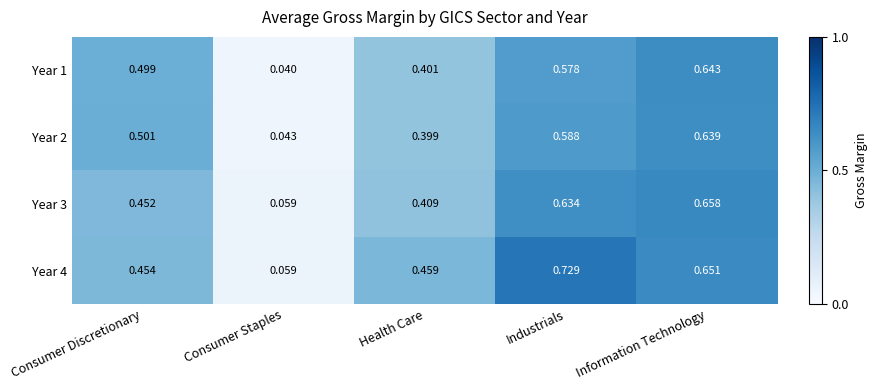

What is the spread (max minus min) of values at Industrials?

0.2